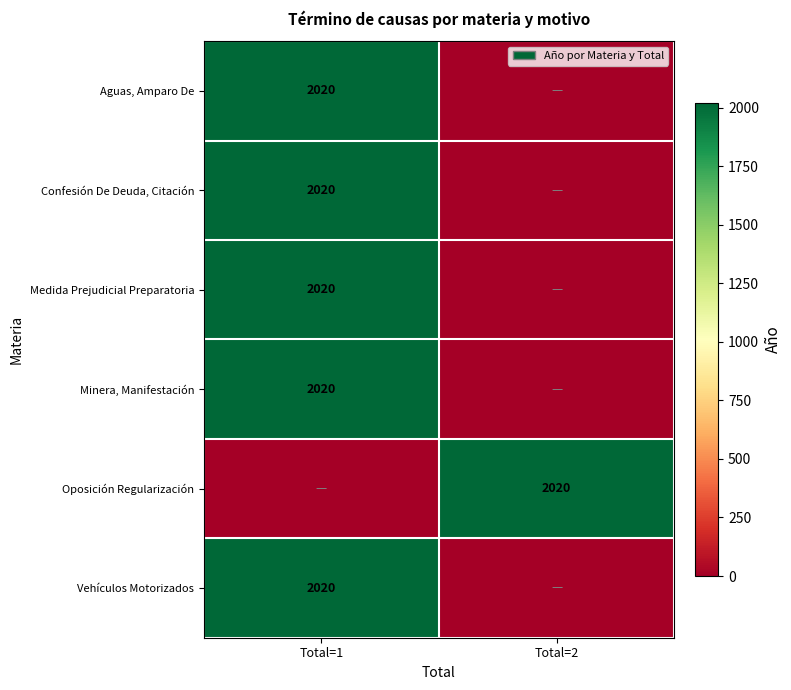

The Confesión De Deuda, Citación series shows 2020 at Total=1. True or false?

True